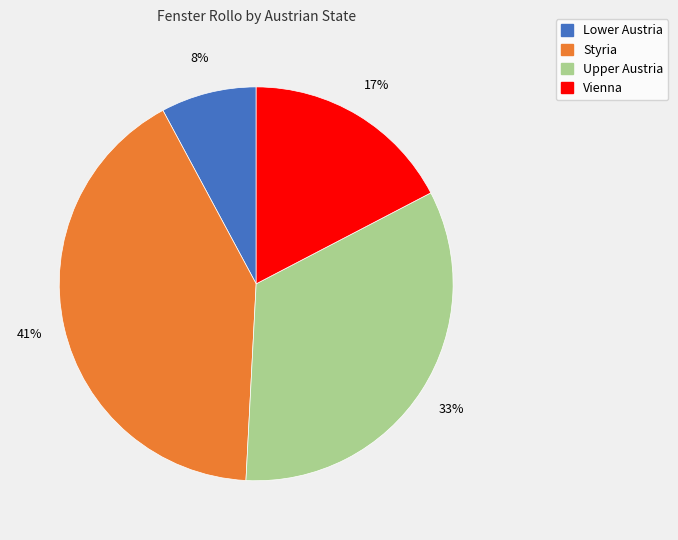

To the nearest percent, what is the average slice percentage?

25%